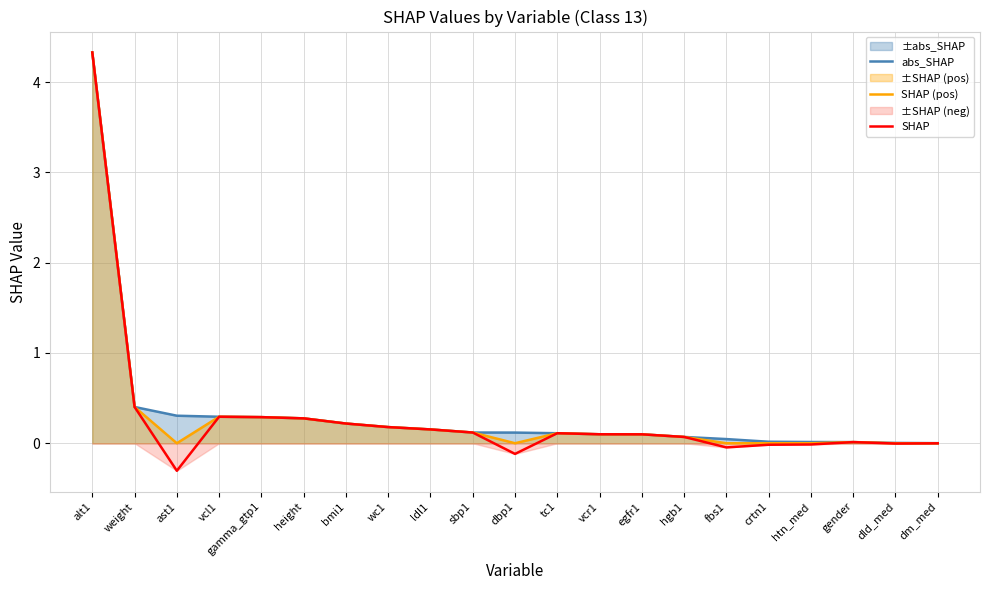

How many interior local peaks does the SHAP (pos) series have?

3